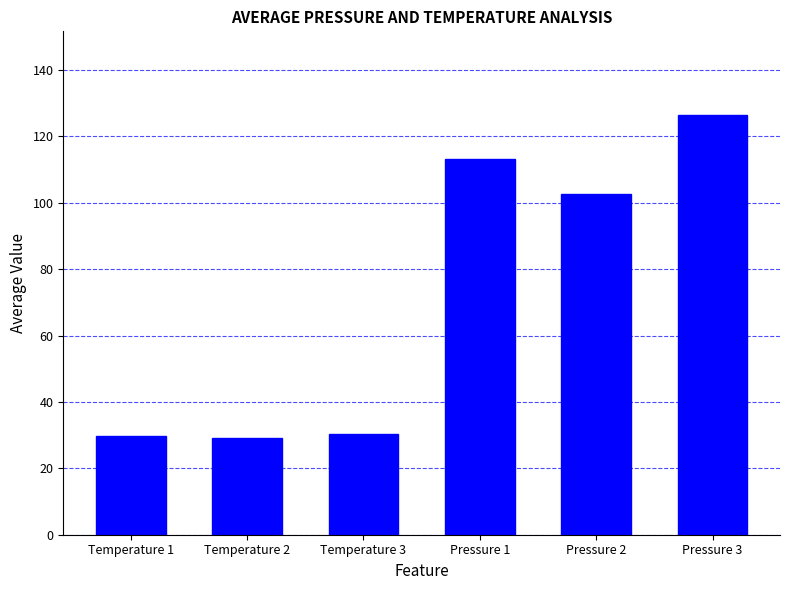

What is the label of the 3rd bar from the left?

Temperature 3